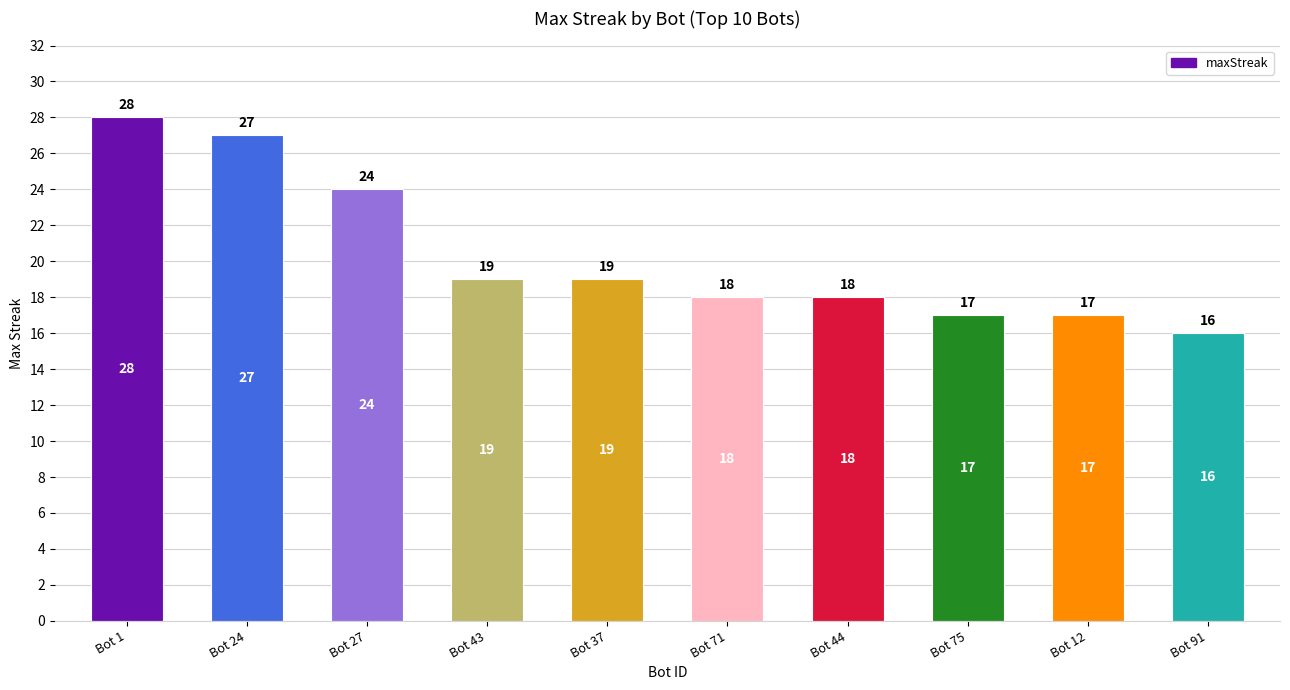

Which label corresponds to the smallest value in the chart?

Bot 91